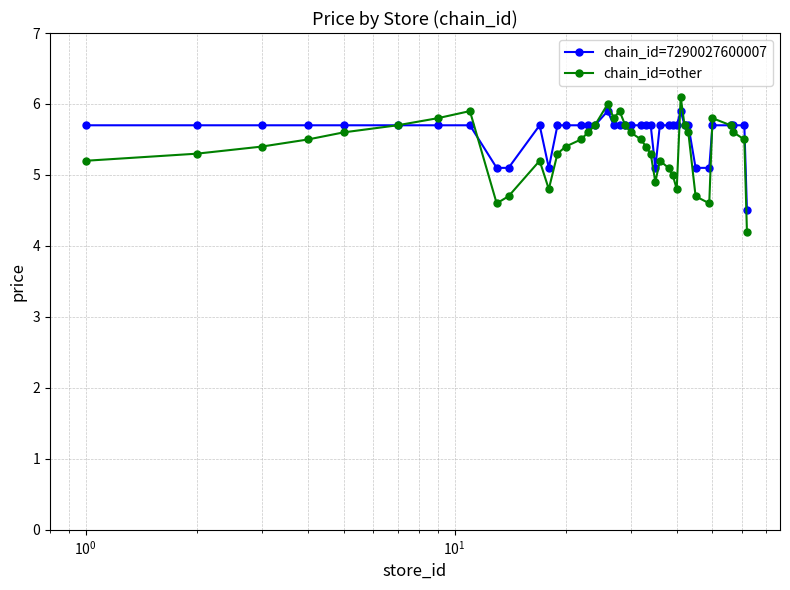

What is the minimum value for chain_id=7290027600007?

4.5